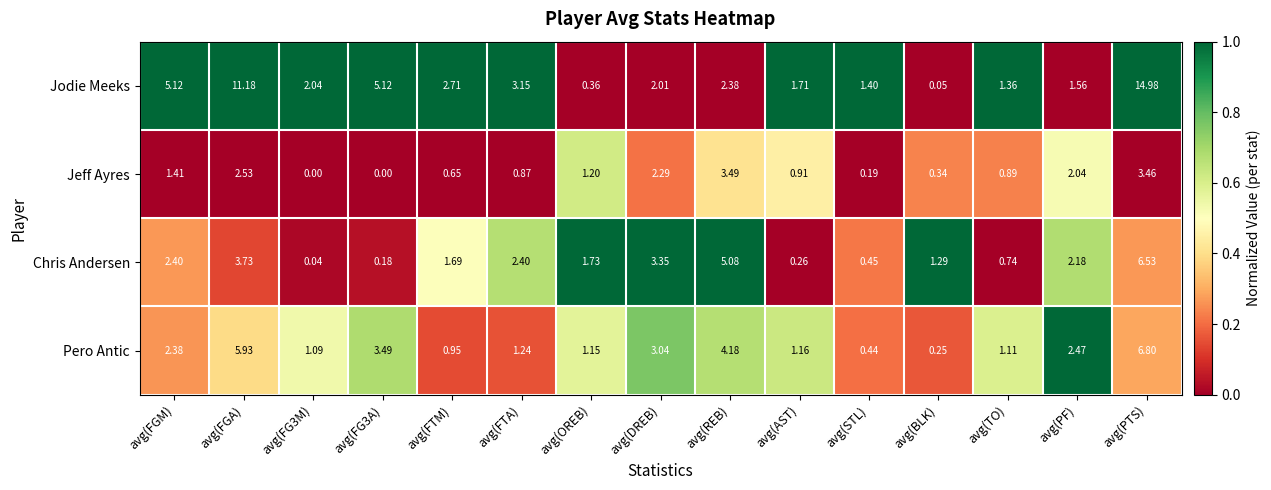

Between avg(FGM) and avg(FTM), which series saw the biggest shift?

Jodie Meeks